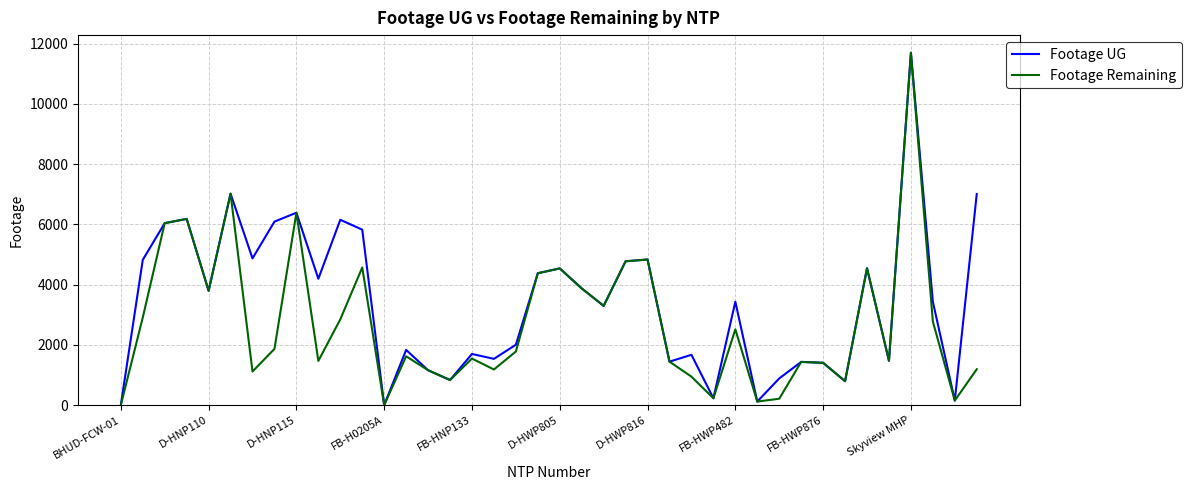

Which series has the largest total across all categories?

Footage UG